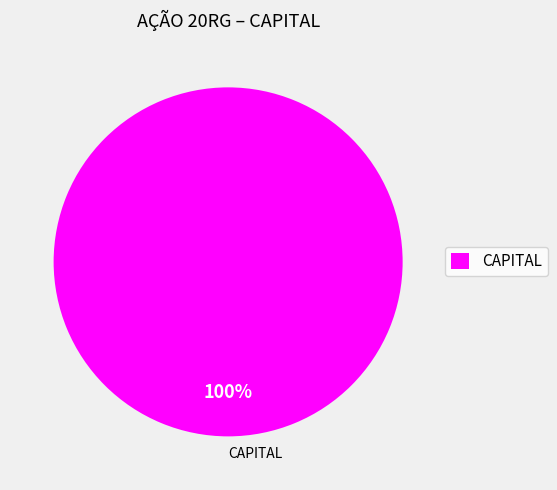

How many segments does this pie chart have?

2